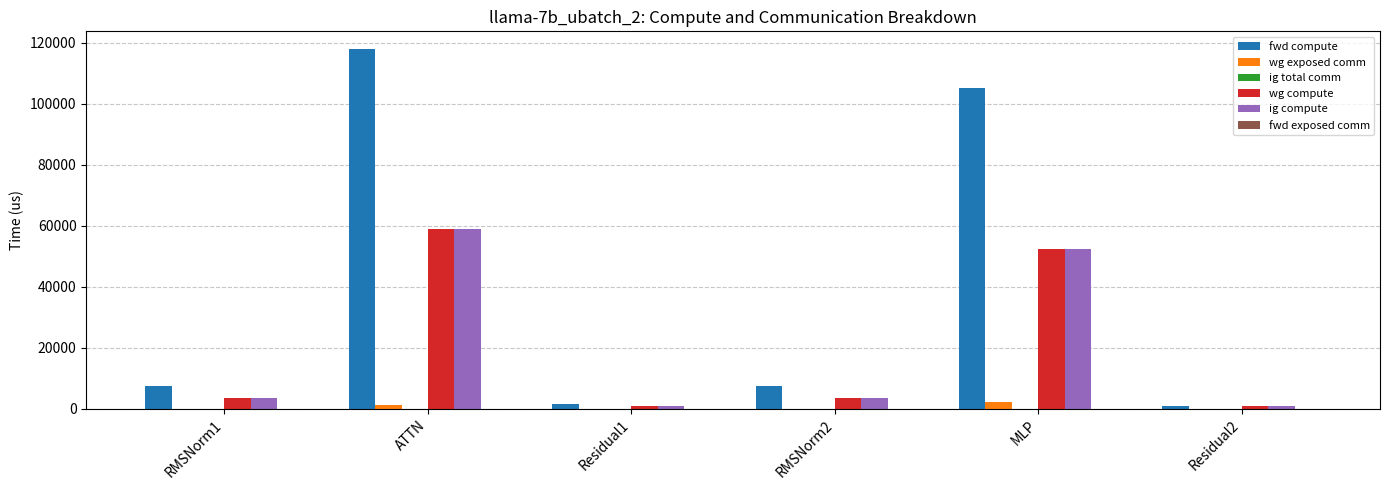

What value does the fwd compute series have at RMSNorm2?

7348.2